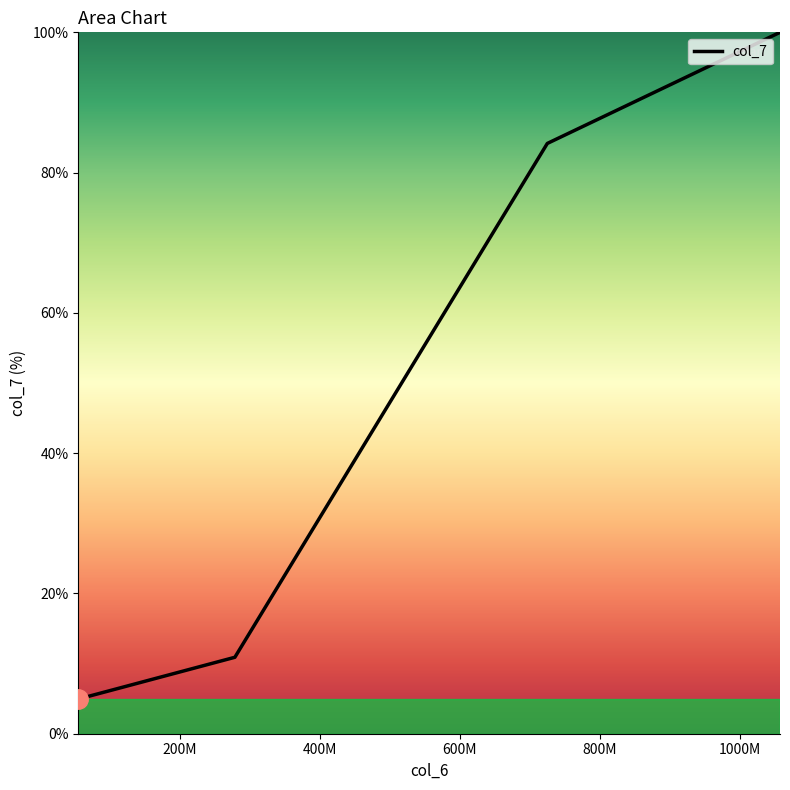

What is the difference between the maximum and minimum values?

95.1